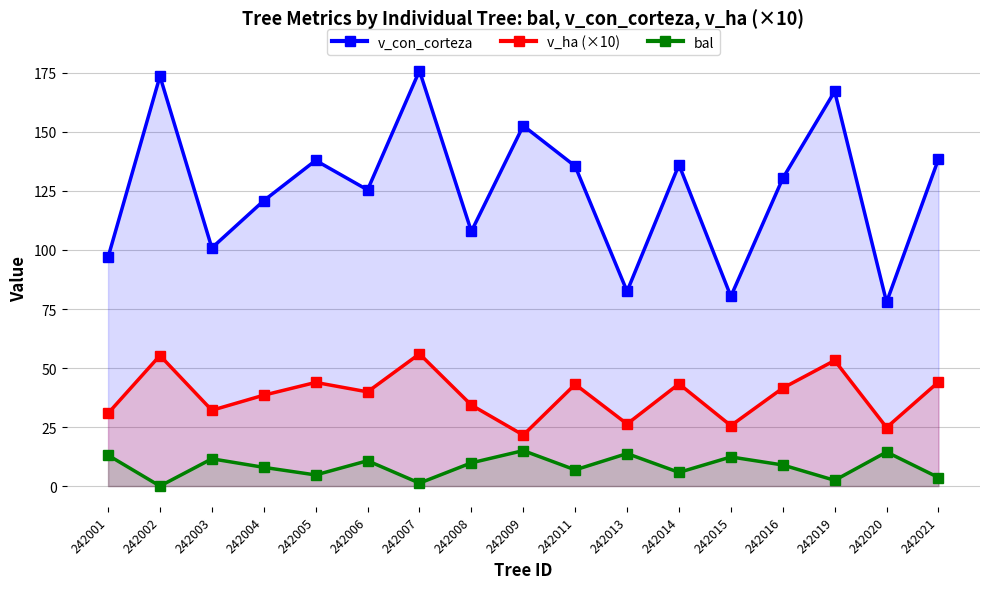

Between 242011 and 242009, which is larger?

242009